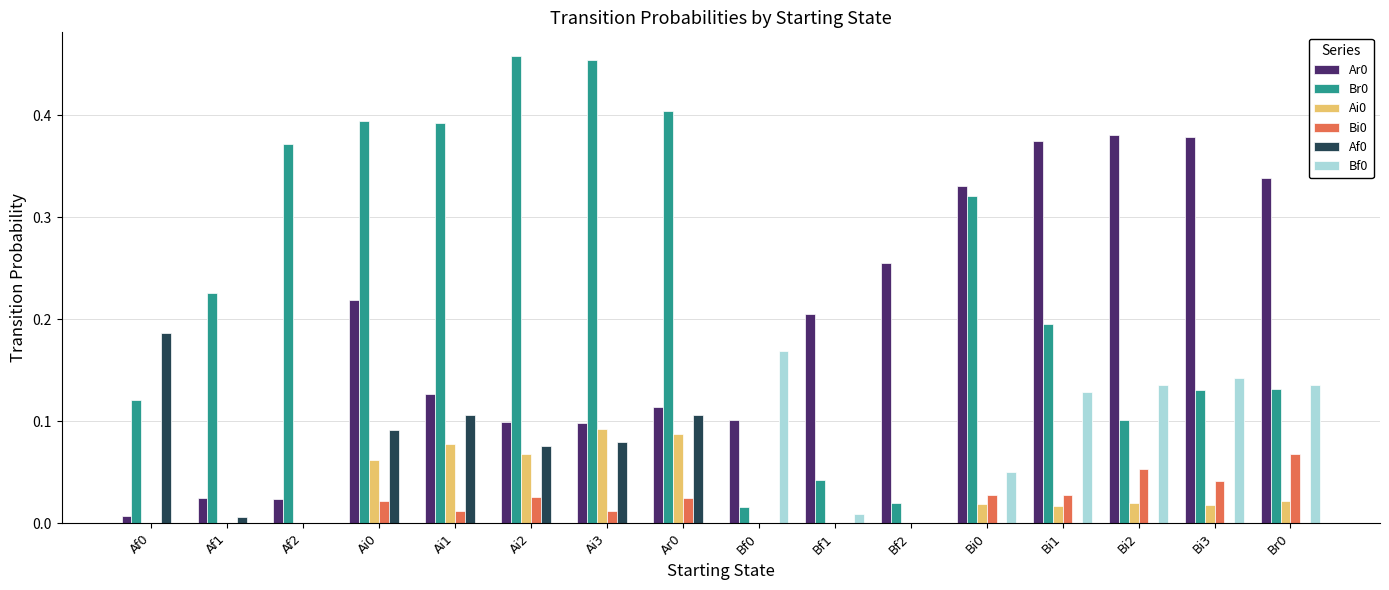

Is the value of Br0 at Af1 greater than the value of Ar0 at Ai3?

Yes